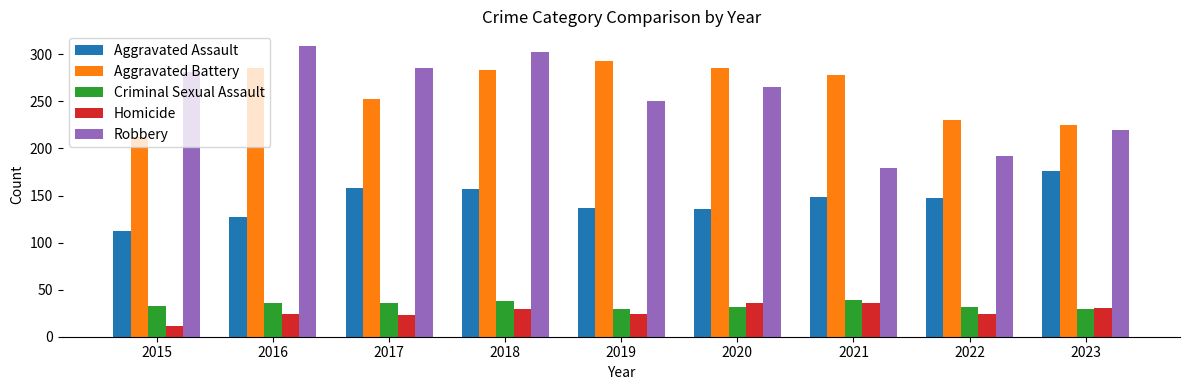

At which category is the sum across all series the highest?

2018